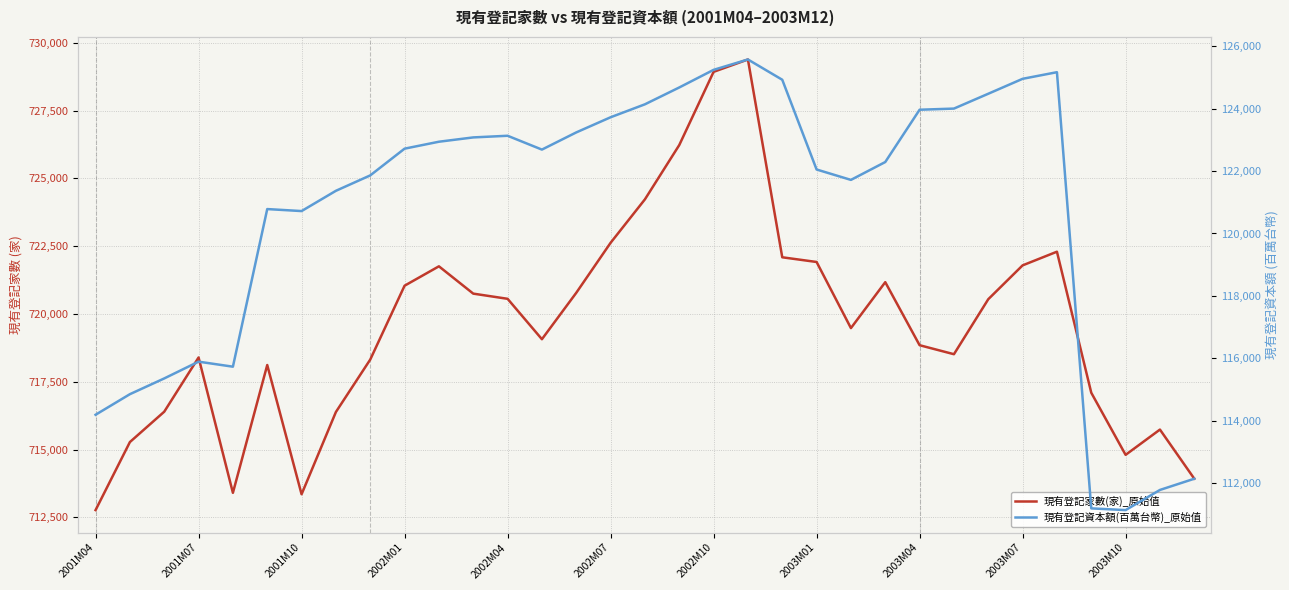

How many lines are shown in the chart?

2